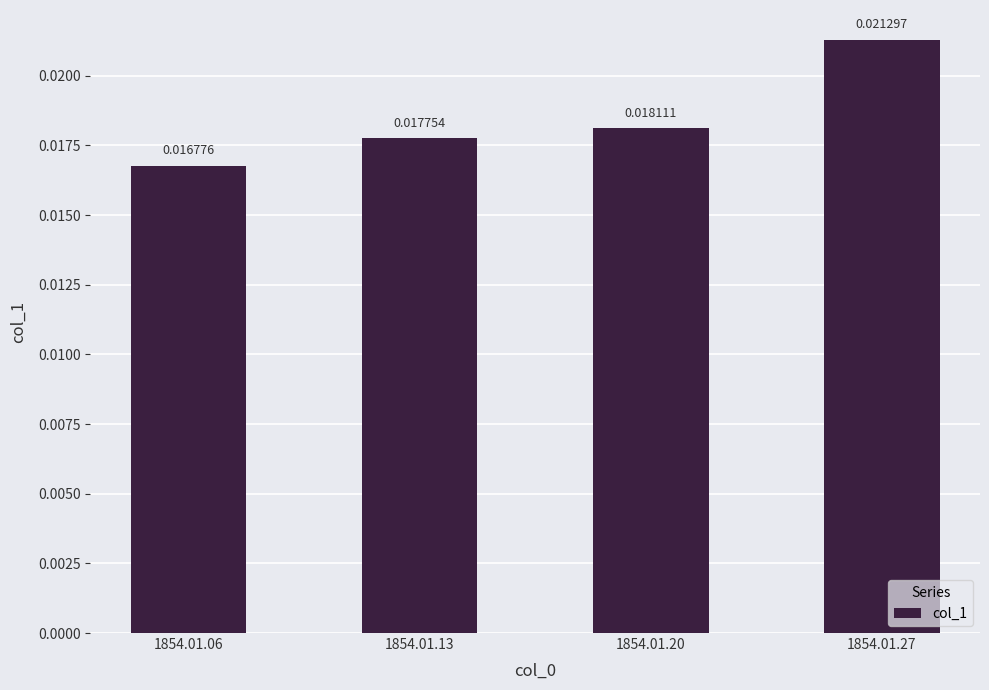

How many bars are there in total?

4